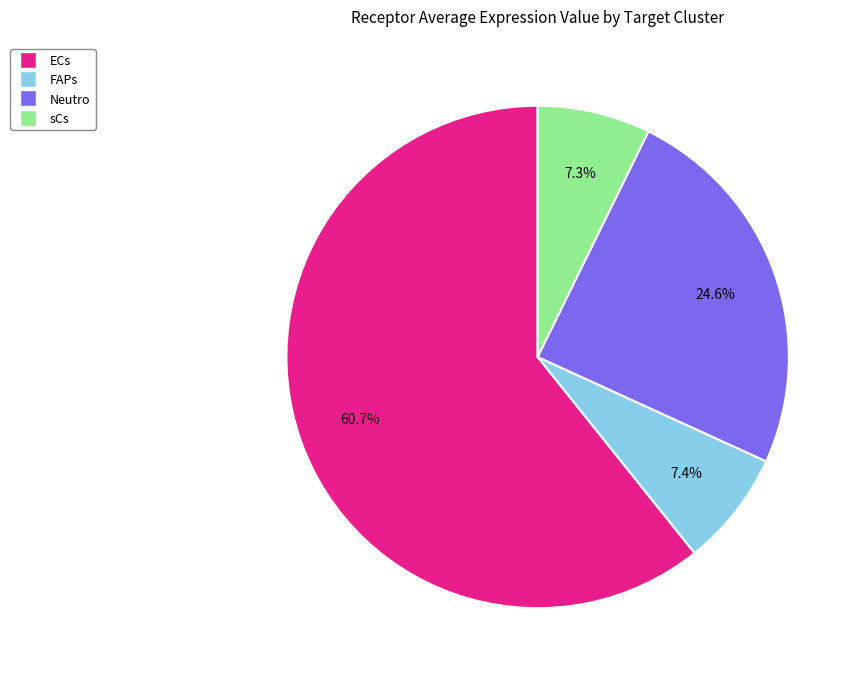

To the nearest percent, what is the combined percentage of FAPs and ECs?

68%